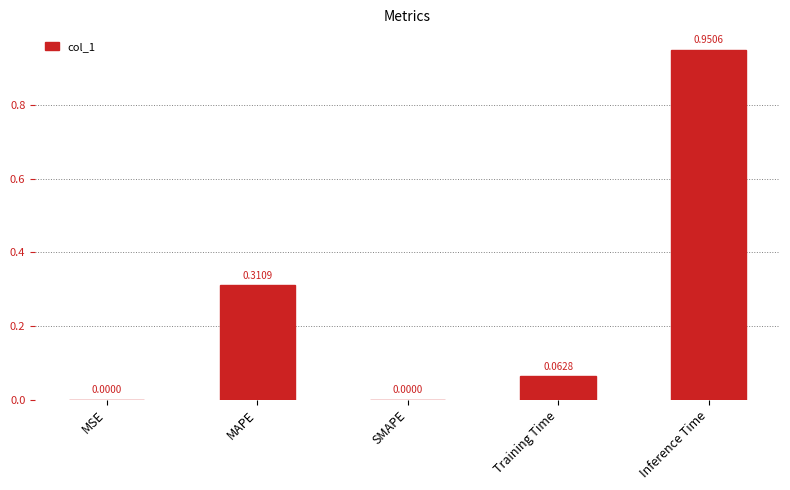

What is the sum of all values?

1.3